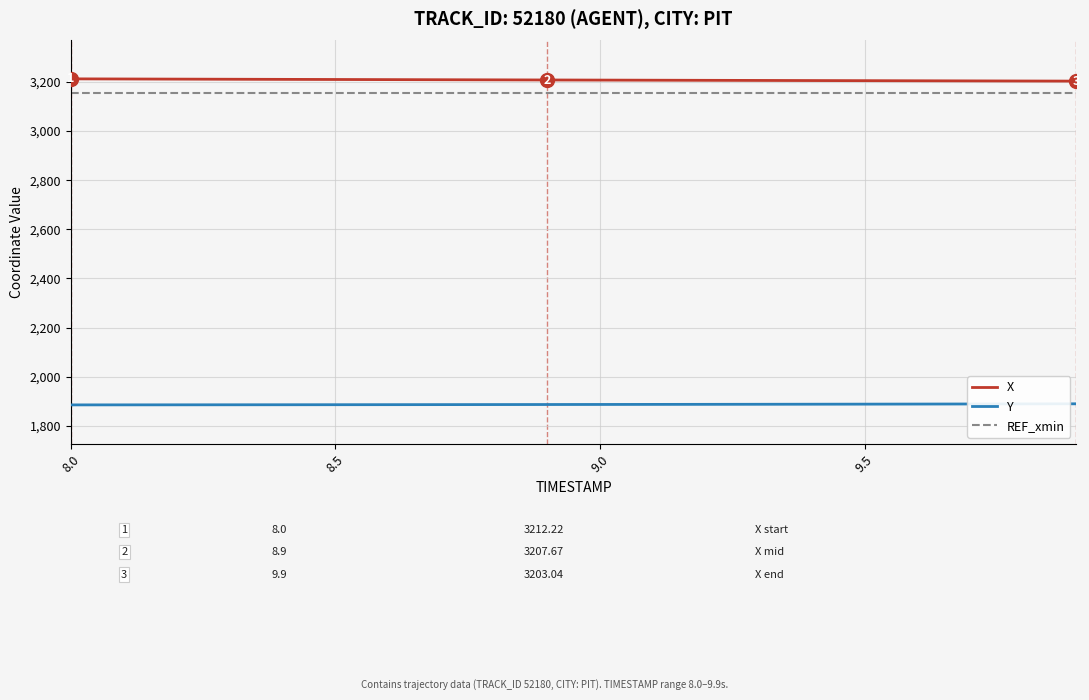

What is the sum of all REF_xmin values?

63113.8